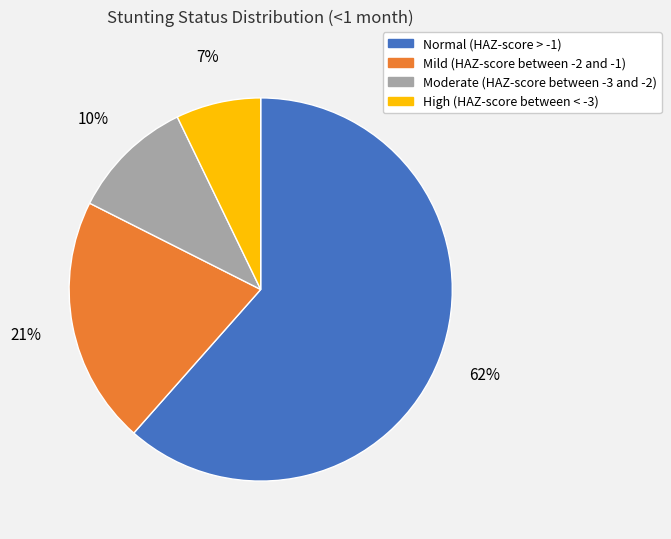

The Normal (HAZ-score > -1) slice represents 62% of the pie. True or false?

True